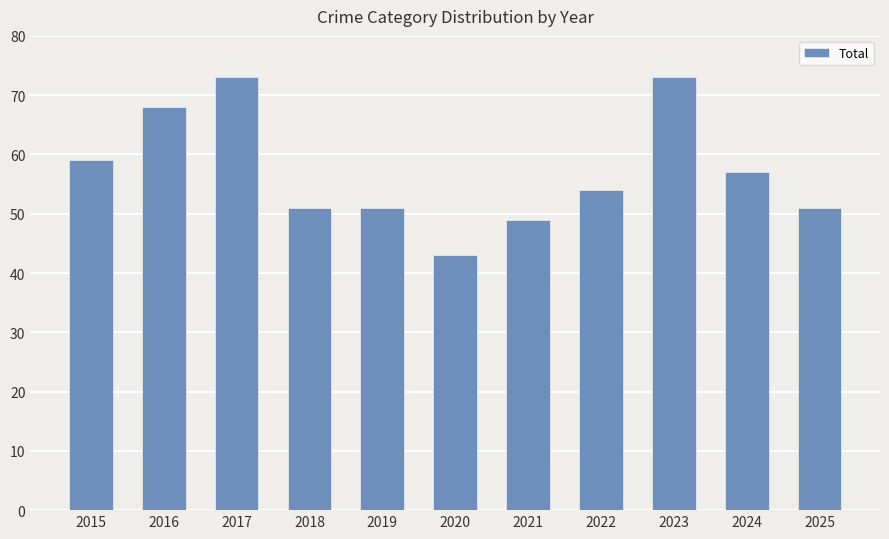

What is the change in value from 2017 to 2018?

-22